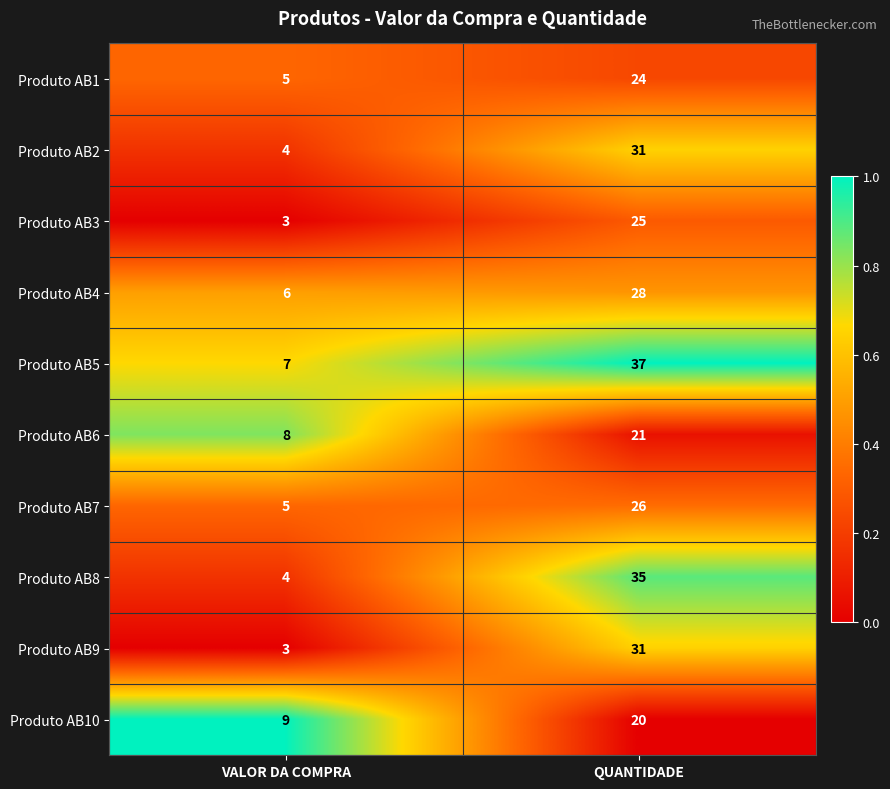

What is the sum of all Produto AB6 values?

29